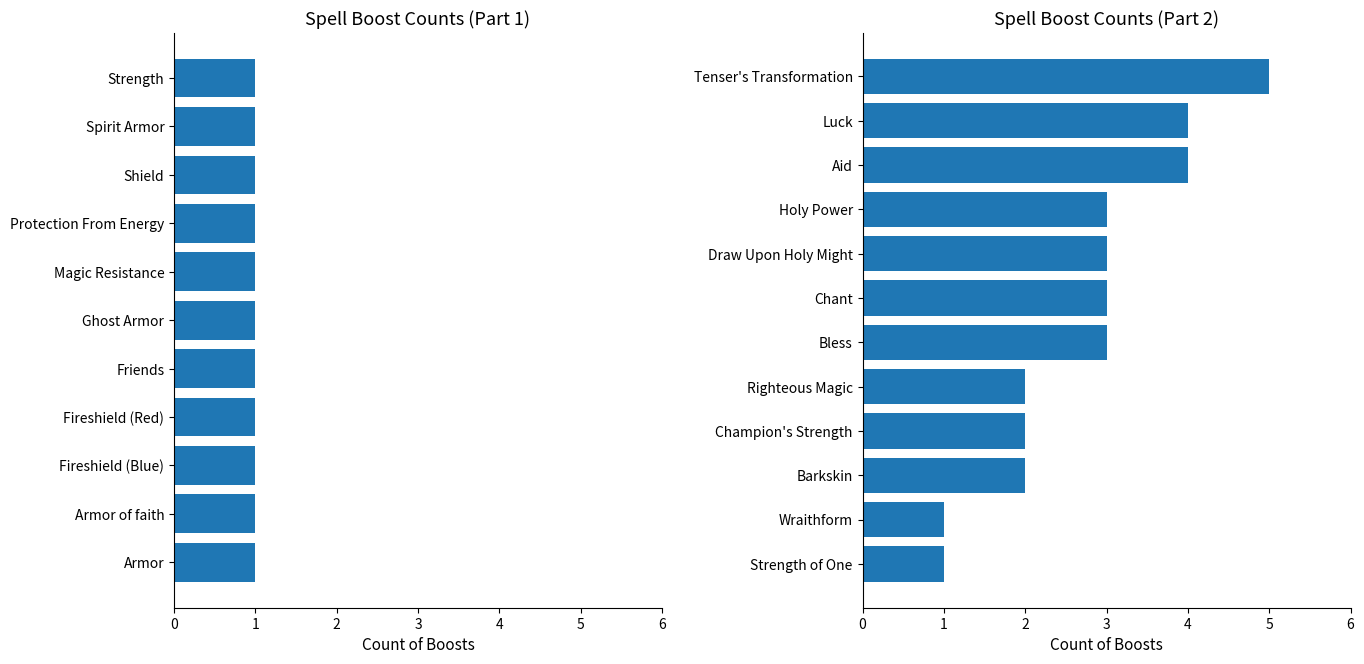

How many values are between 2 and 4?

9